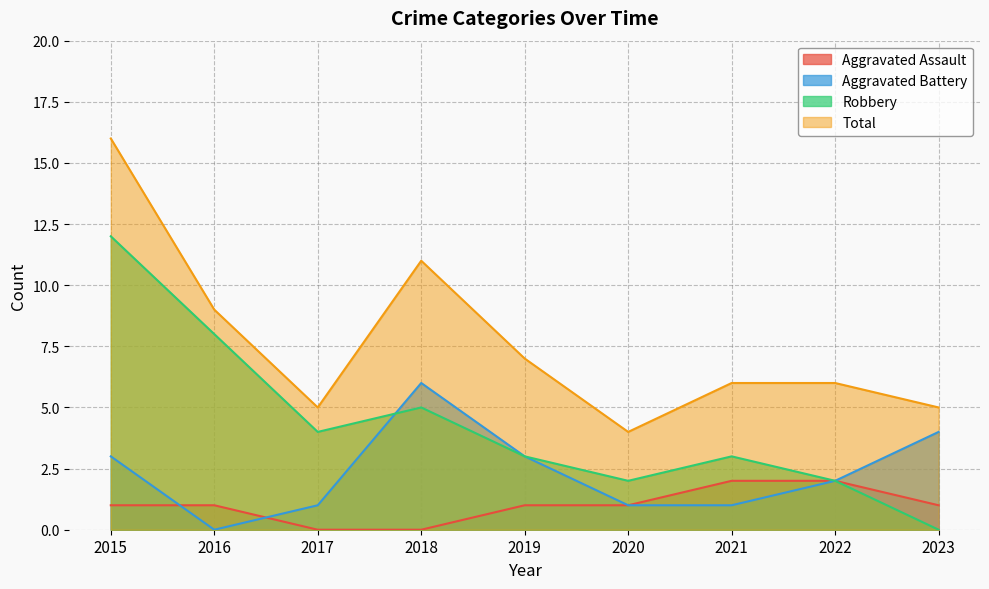

Reading right to left, list all the values displayed in this chart.

Aggravated Assault: 2023=1	2022=2	2021=2	2020=1	2019=1	2018=0	2017=0	2016=1	2015=1
Aggravated Battery: 2023=4	2022=2	2021=1	2020=1	2019=3	2018=6	2017=1	2016=0	2015=3
Robbery: 2023=0	2022=2	2021=3	2020=2	2019=3	2018=5	2017=4	2016=8	2015=12
Total: 2023=5	2022=6	2021=6	2020=4	2019=7	2018=11	2017=5	2016=9	2015=16